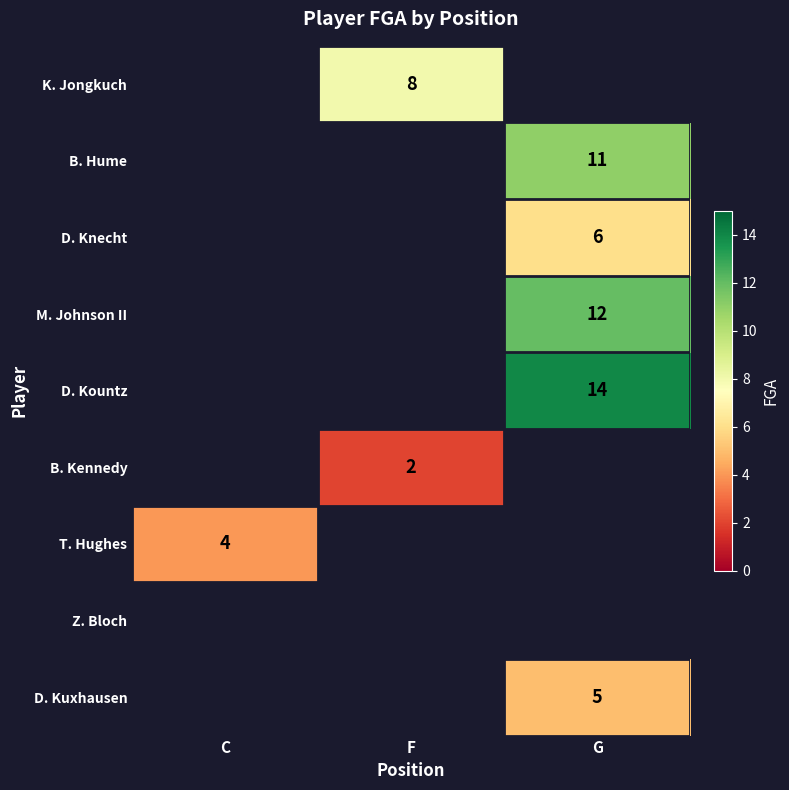

True or false: D. Knecht has a value of 10 at G.

False